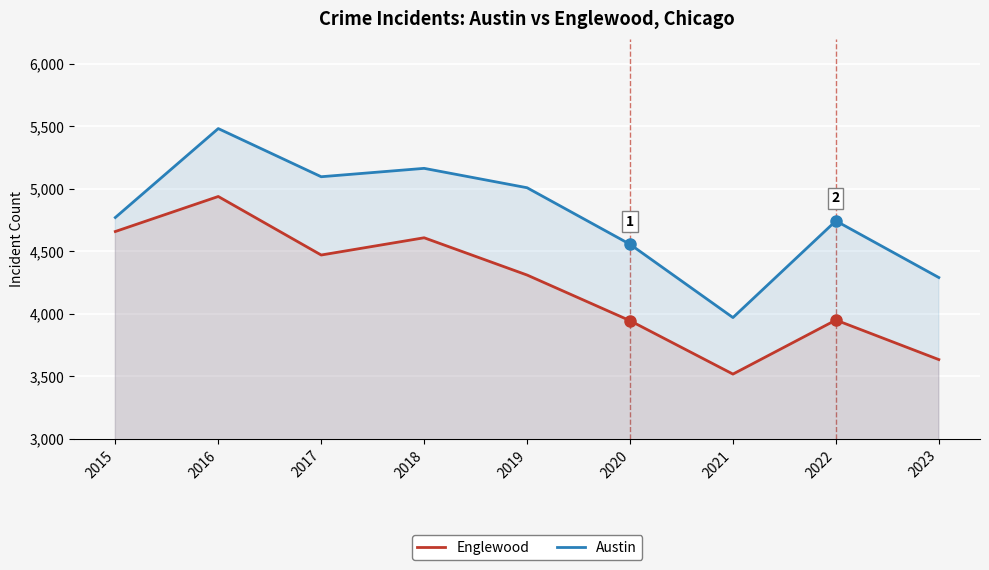

Reading left to right, transcribe all the data shown in this chart.

Englewood: 2015=4658	2016=4938	2017=4470	2018=4608	2019=4310	2020=3945	2021=3518	2022=3950	2023=3634
Austin: 2015=4770	2016=5481	2017=5096	2018=5163	2019=5008	2020=4556	2021=3970	2022=4743	2023=4290